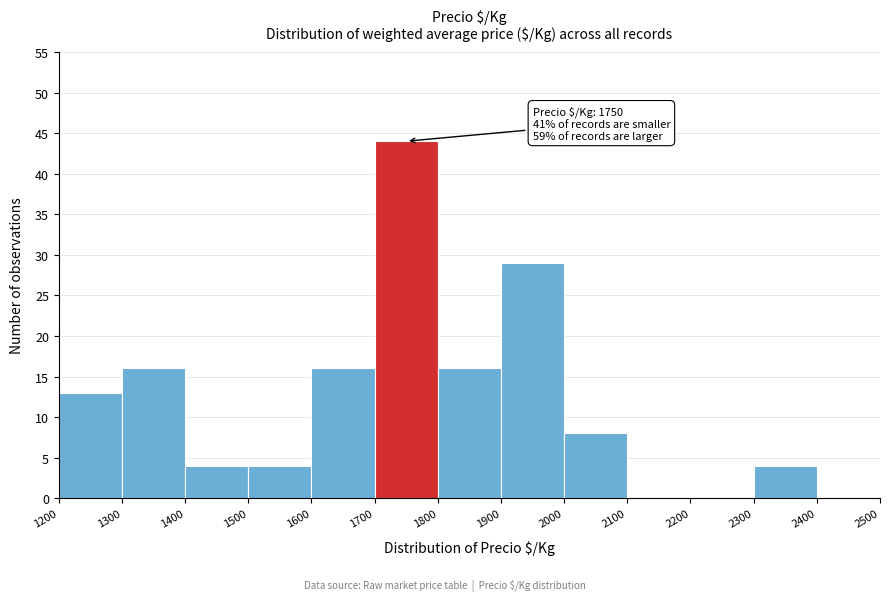

Over which range of the x-axis is the bar tallest?

1700 to 1800